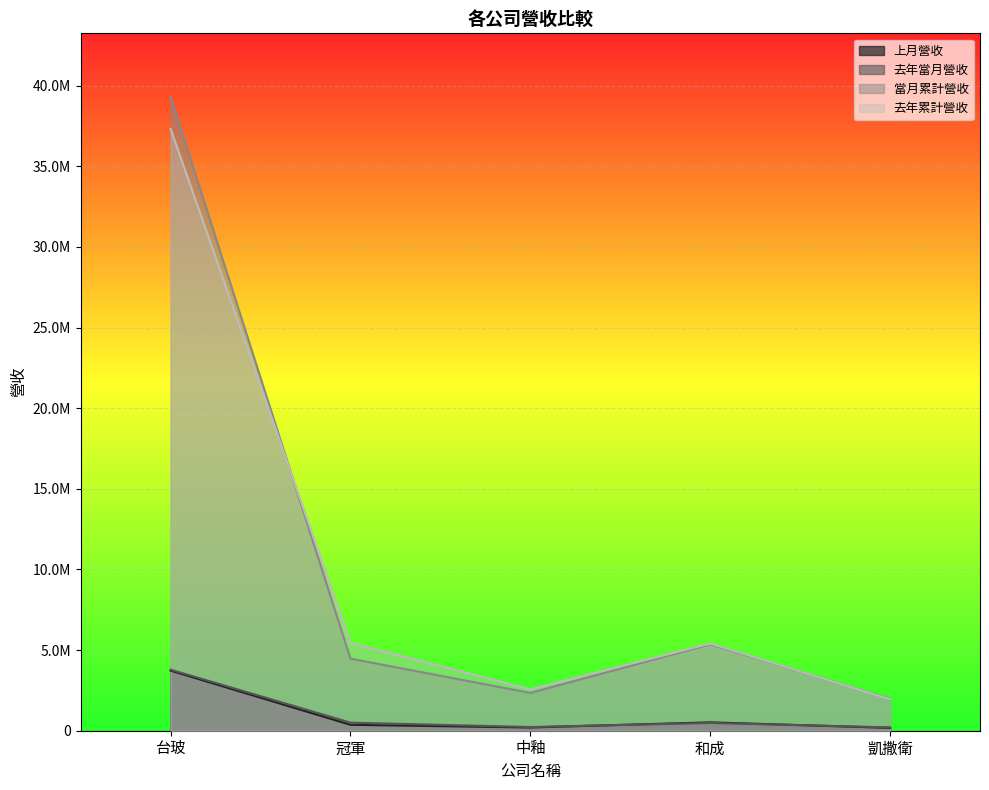

What value does the 去年累計營收 series have at 和成, to the nearest 100?

5406800